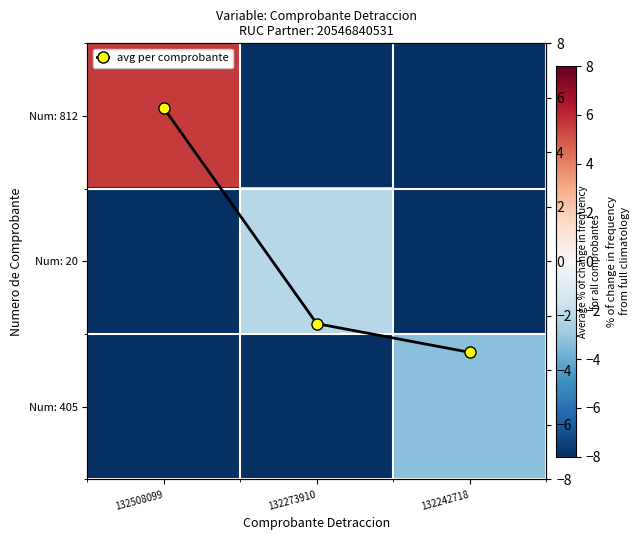

Count the number of categories in the chart.

3